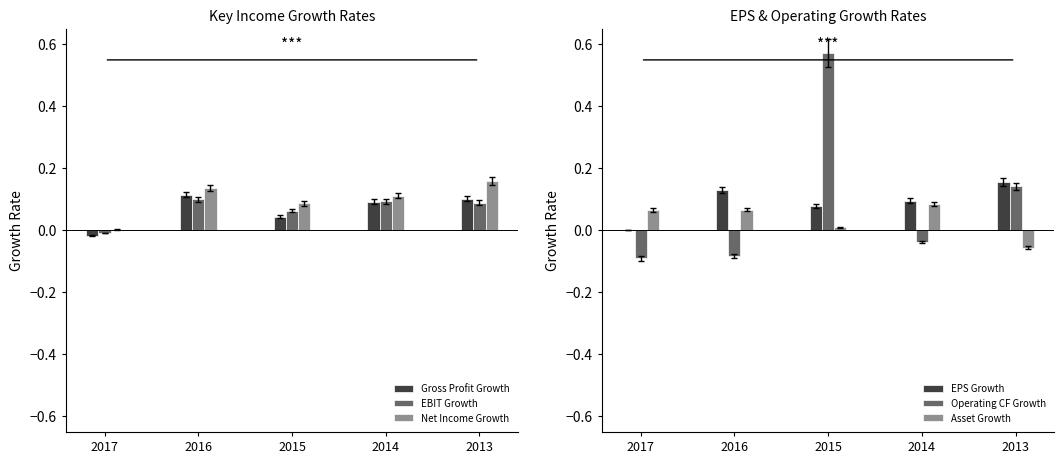

What are all the series names shown in the legend?

Gross Profit Growth, EBIT Growth, Net Income Growth, EPS Growth, Operating CF Growth, Asset Growth